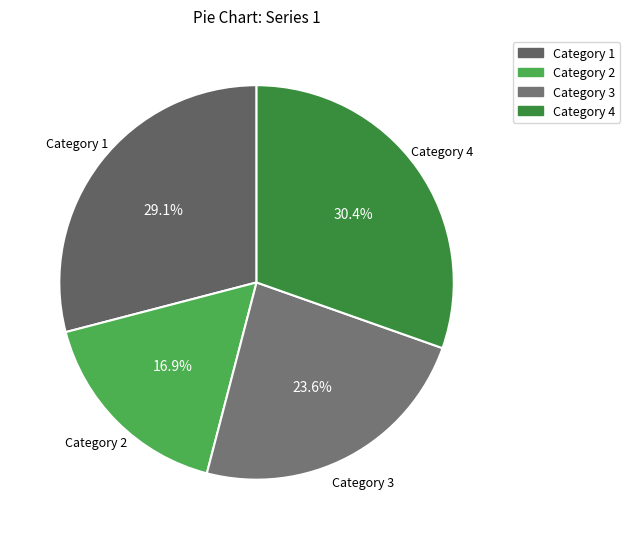

Count the number of slices in the pie.

4